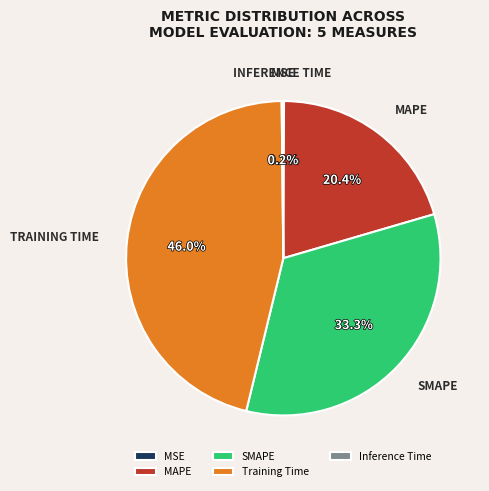

What percentage do SMAPE and MAPE together represent?

53.7%